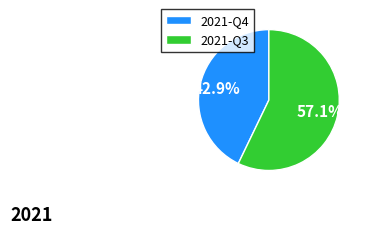

Between 2021-Q4 and 2021-Q3, which is larger?

2021-Q3